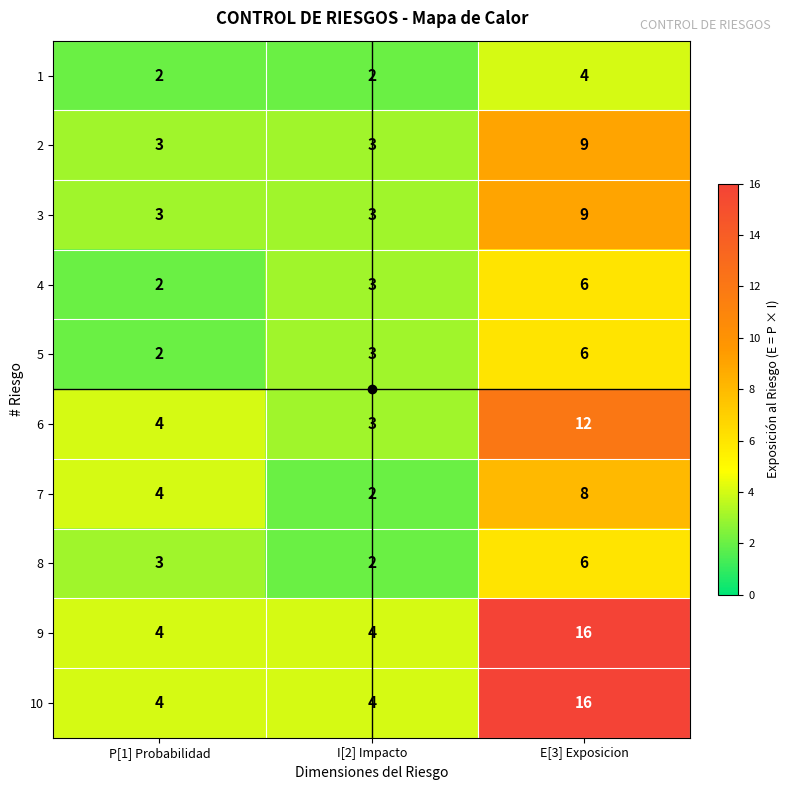

What is the sum of the 3 values at I[2] Impacto and E[3] Exposicion?

12